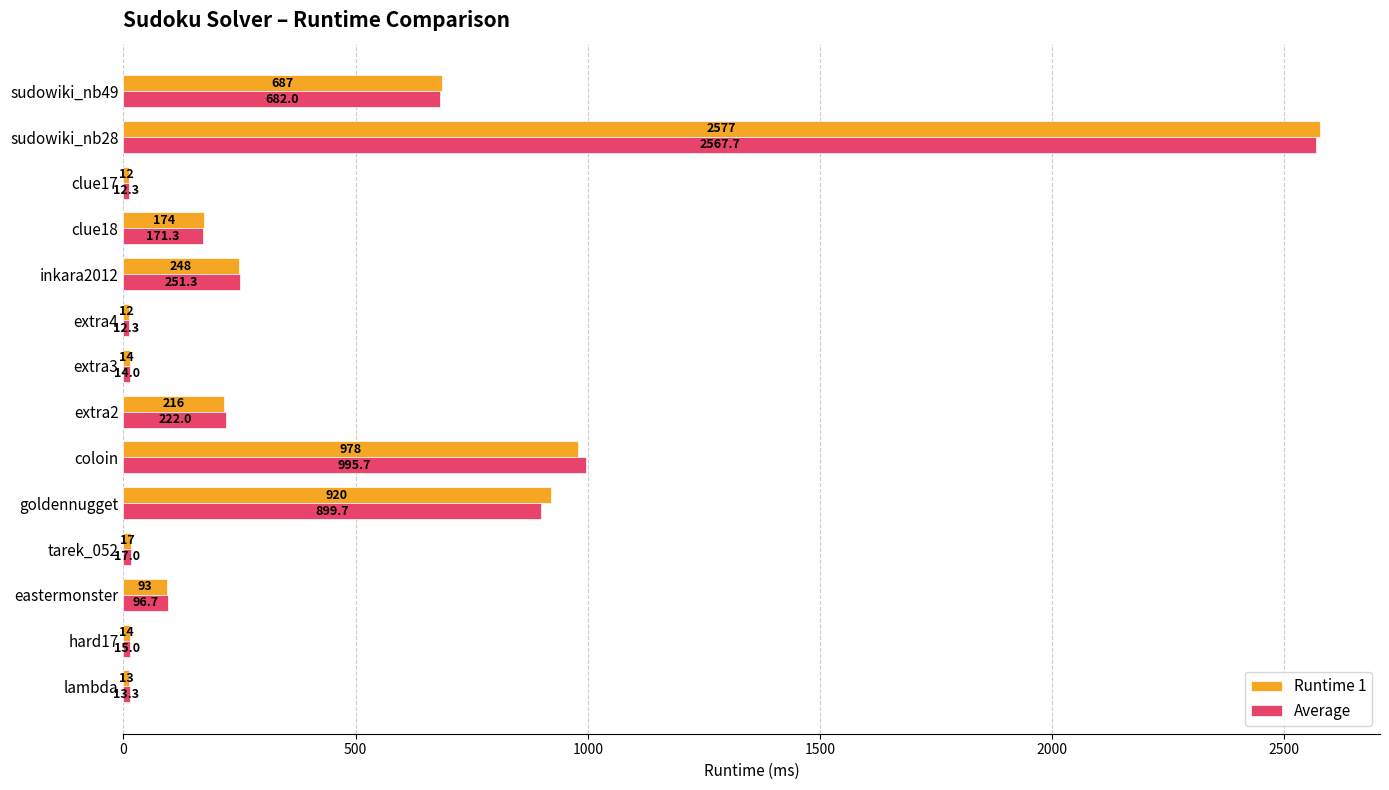

Which label corresponds to the largest value in the chart?

sudowiki_nb28